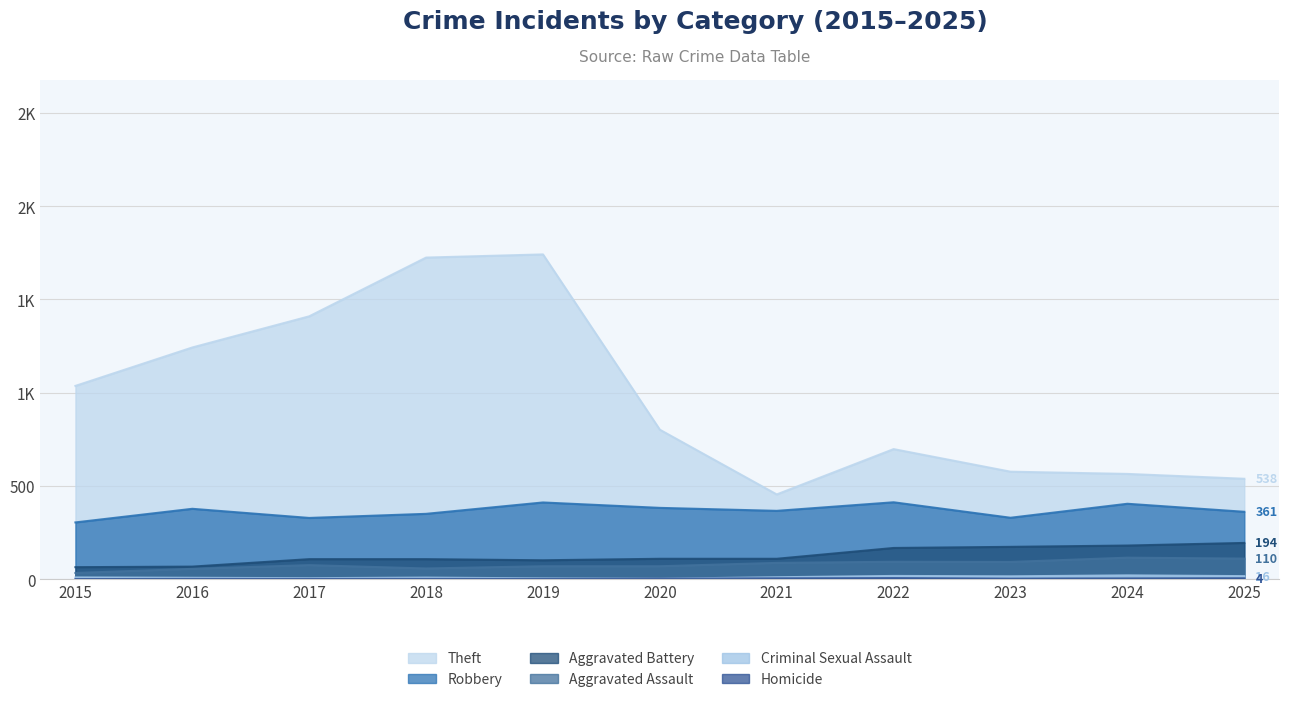

In Aggravated Assault, how many points are lower than both neighbors (excluding endpoints)?

2